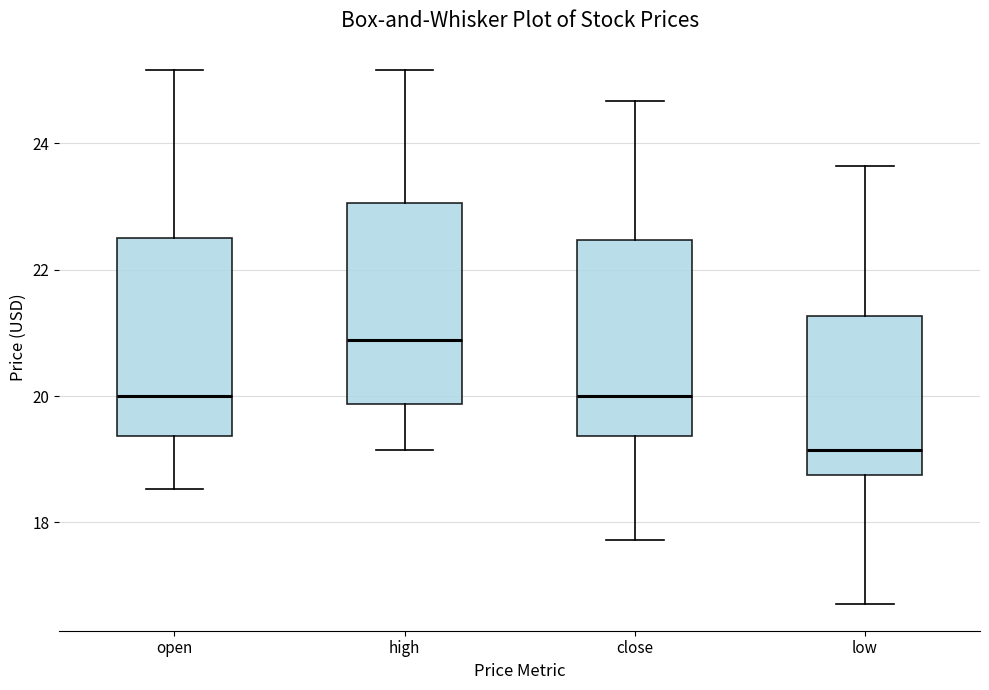

Reading left to right, read every box against the y-axis: the position of its median line, the range the box covers, and the ends of its whiskers. The values are not printed on the chart, so give them approximately, as read against the axis.

open: median 20.0, box 19.4 to 22.6, whiskers 18.6 to 25.2
high: median 20.8, box 19.8 to 23.0, whiskers 19.2 to 25.2
close: median 20.0, box 19.4 to 22.4, whiskers 17.8 to 24.6
low: median 19.2, box 18.8 to 21.2, whiskers 16.8 to 23.6